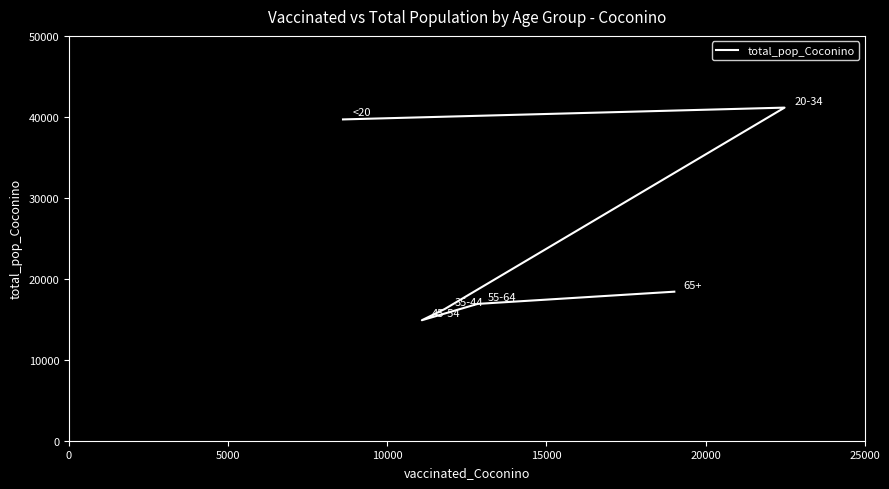

Is this an area chart (filled region under the line)?

No